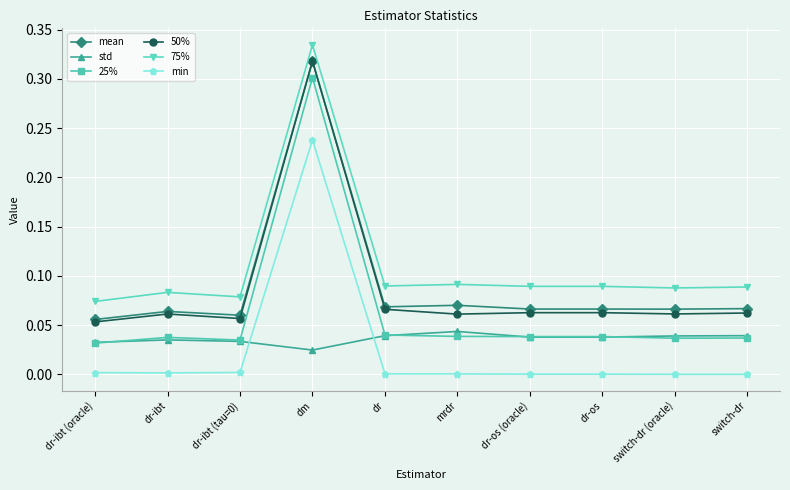

Which label corresponds to the largest value in the chart?

dm